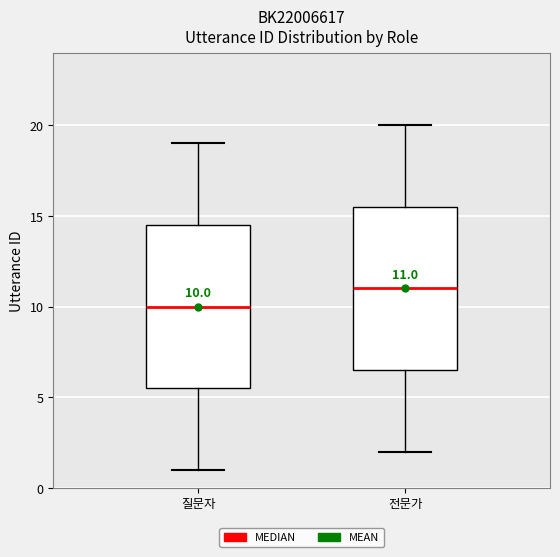

Which box has the lowest median line?

질문자